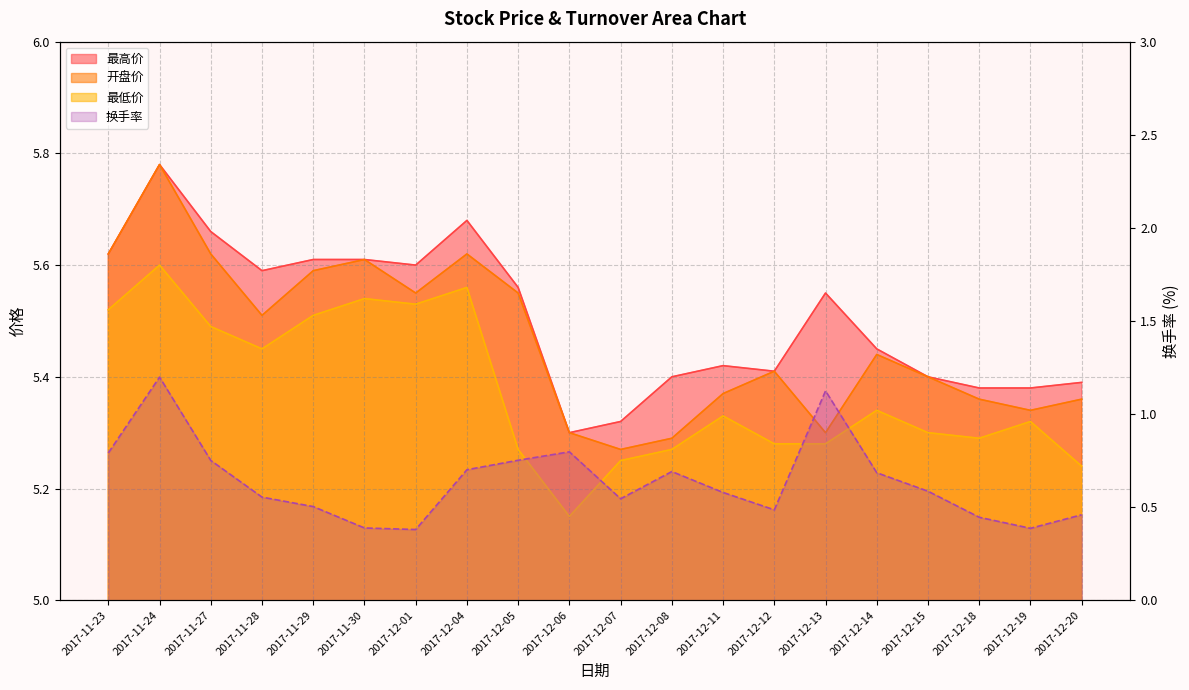

Between 2017-11-28 and 2017-11-30, which series saw the biggest shift?

换手率